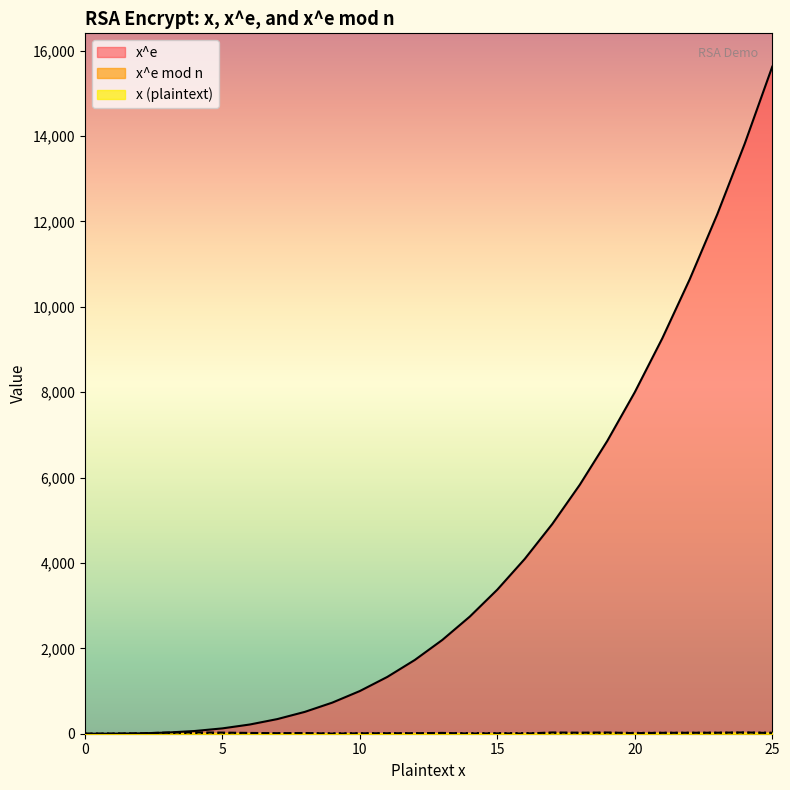

At how many categories does at least one series exceed 10472?

4